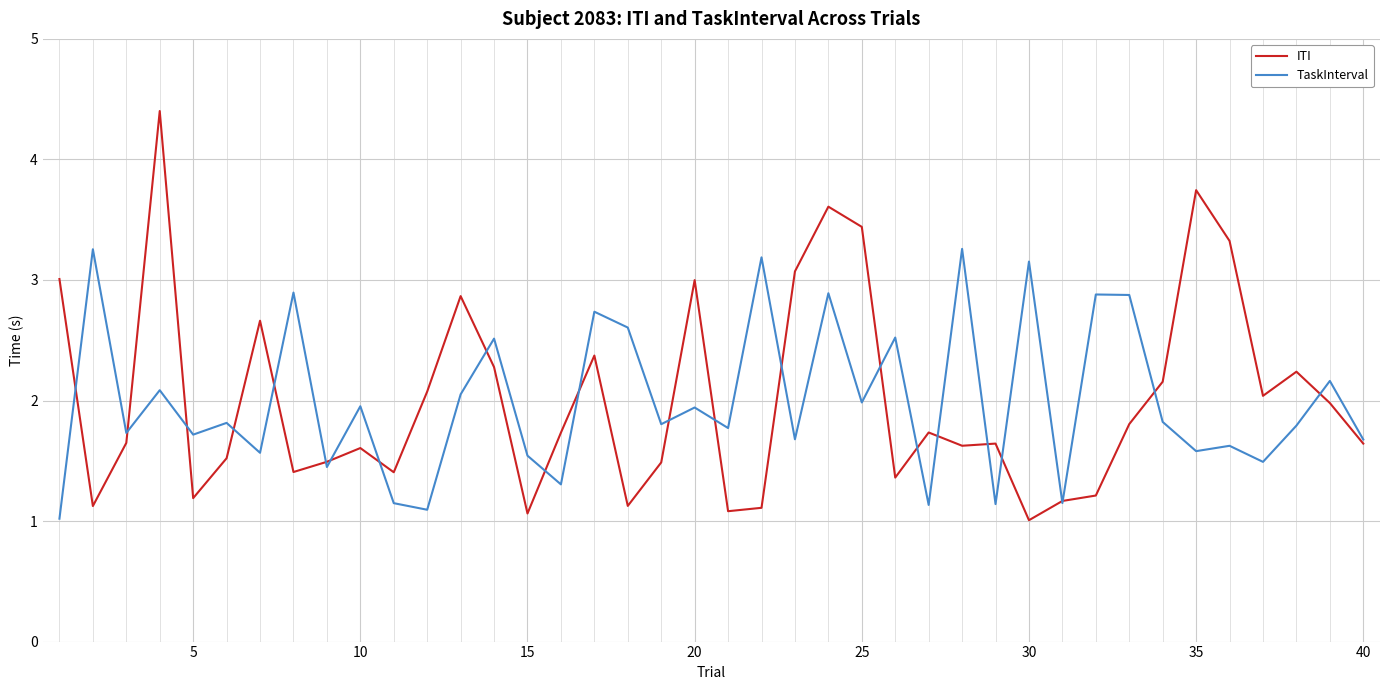

True or false: TaskInterval has more than 0 interior local peaks.

True